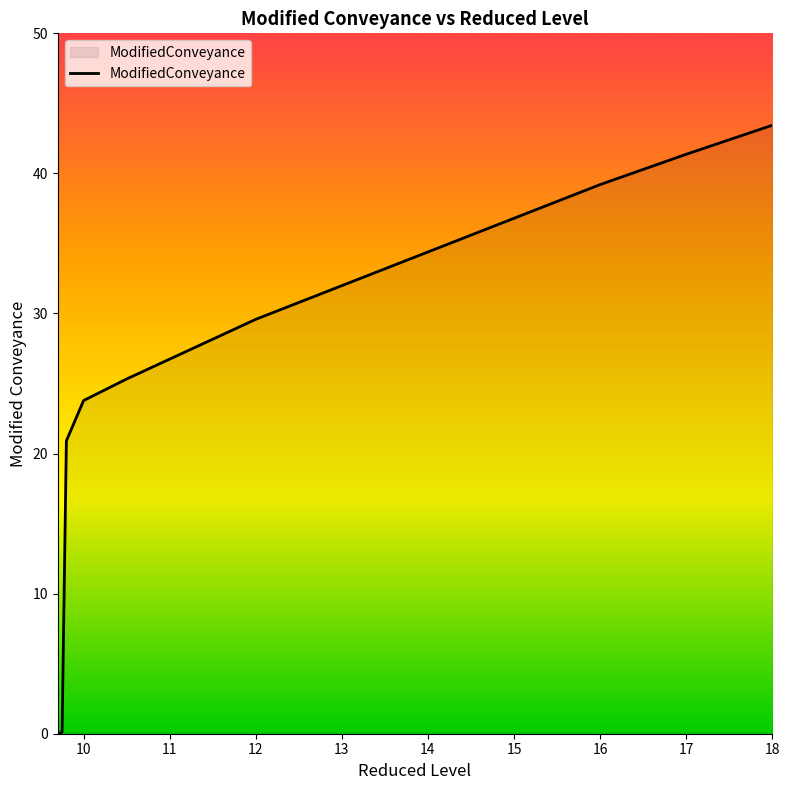

What is the maximum value shown in the chart?

43.4